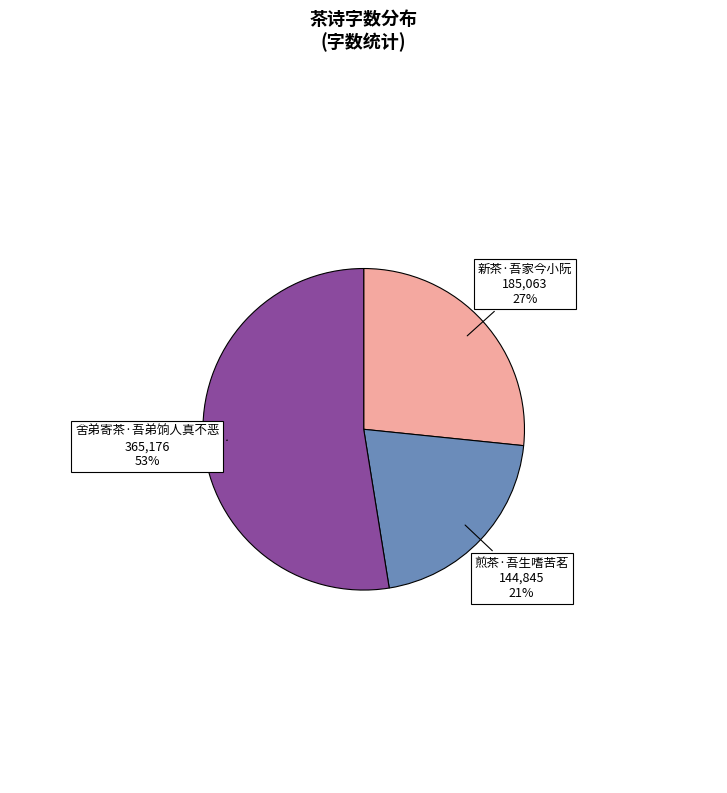

Approximately how many times larger is the value at 新茶·吾家今小阮 compared to 煎茶·吾生嗜苦茗?

1.3